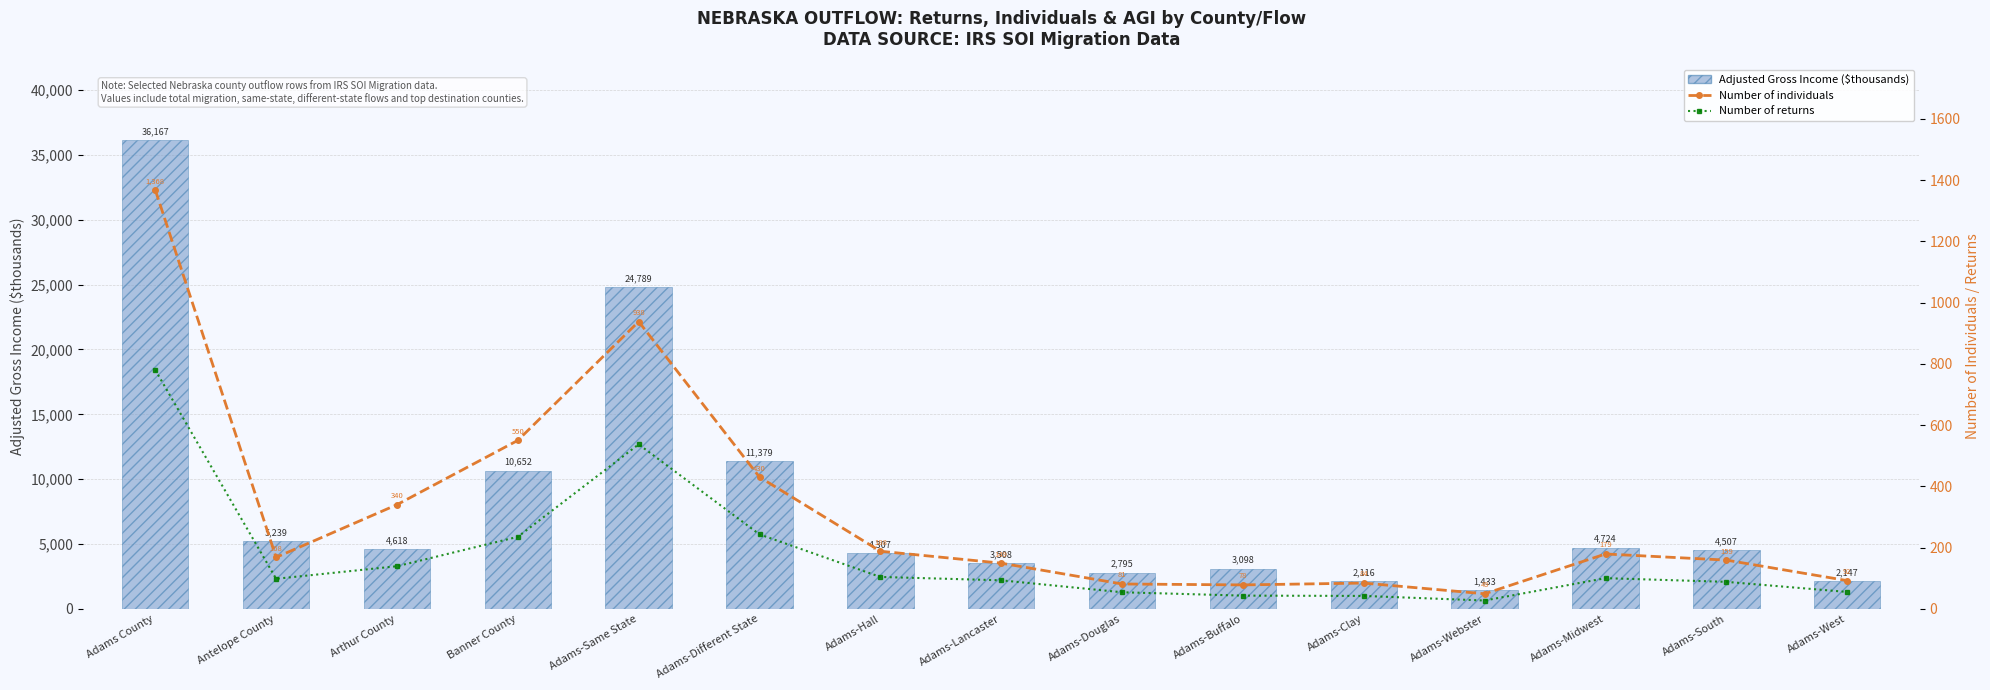

Between Adams-Same State and Adams-Lancaster, which series saw the biggest shift?

Adjusted Gross Income ($thousands)